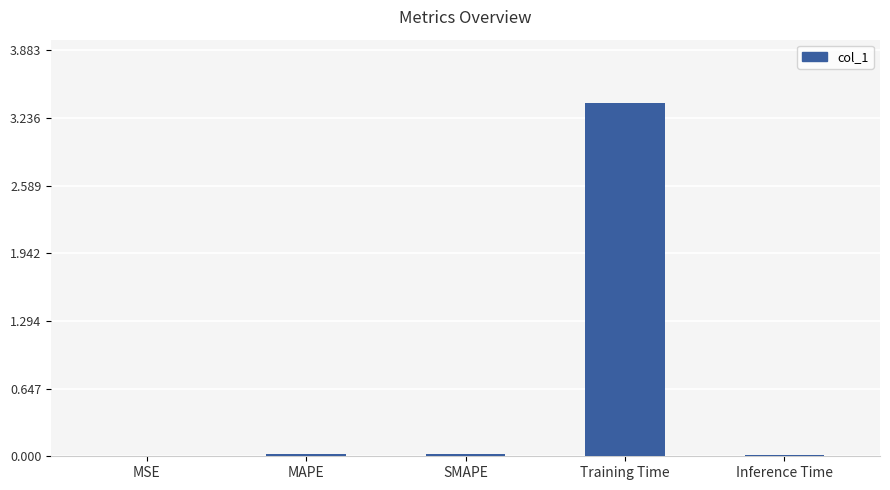

Between MAPE and Training Time, which is larger?

Training Time